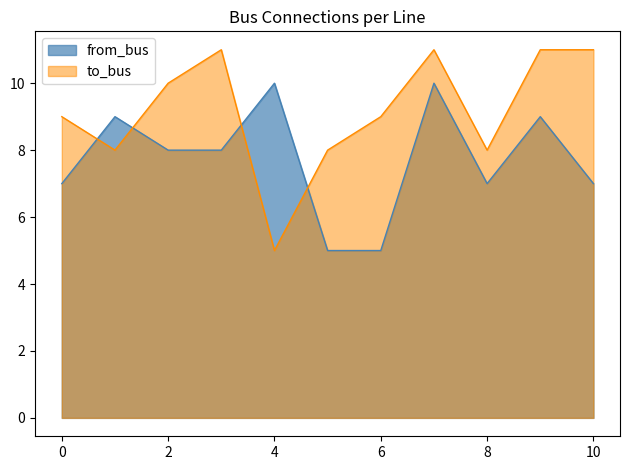

What value does the to_bus series have at 2?

10